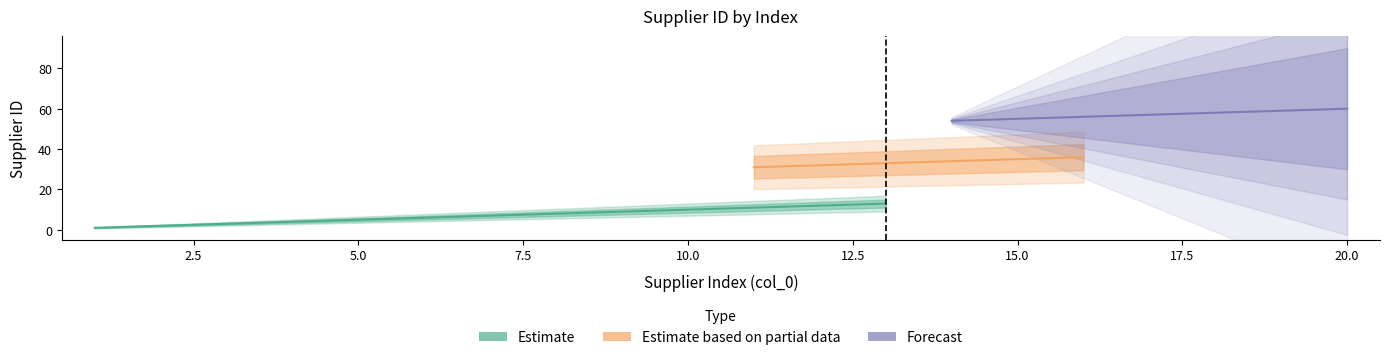

True or false: Estimate based on partial data has more than 0 points higher than both neighbors.

False